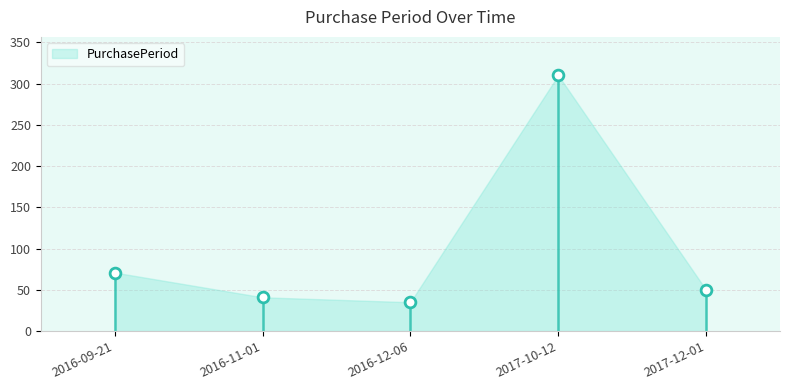

What is the ratio of the value at 2016-12-06 to the value at 2017-10-12?

0.1